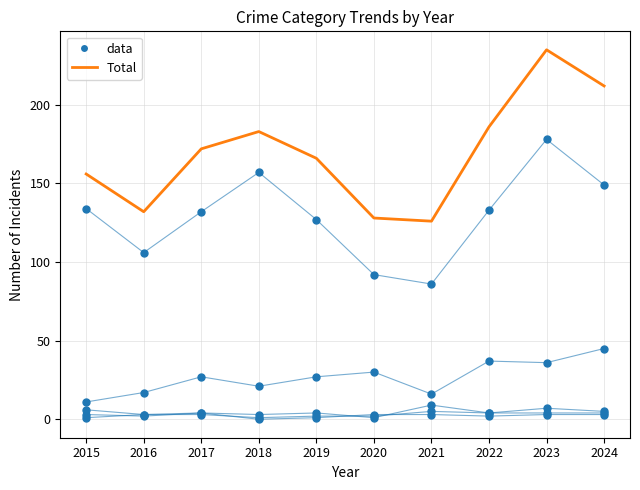

Which series contains the highest Y value?

Total